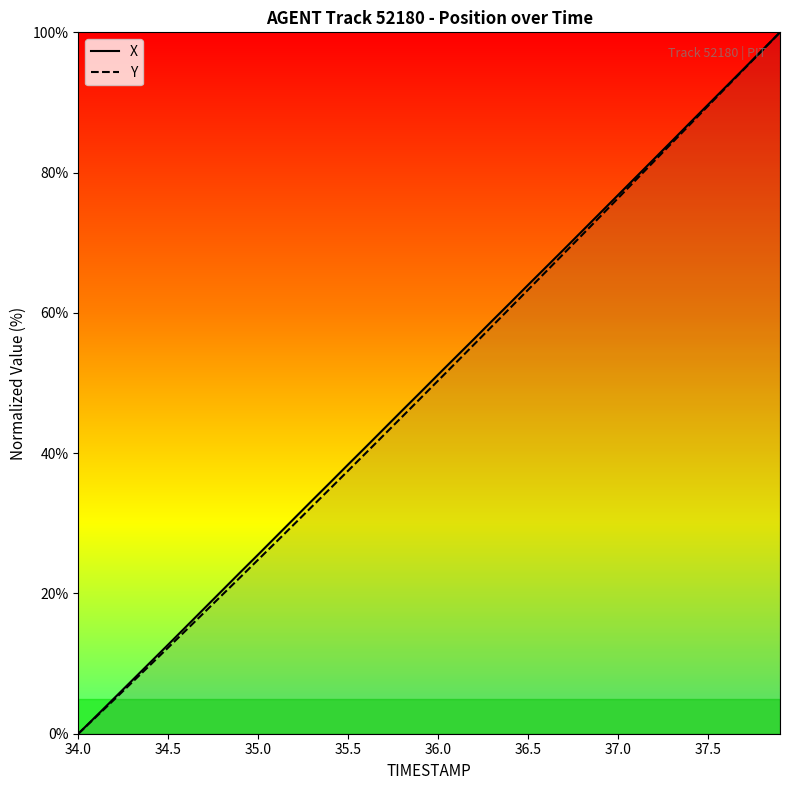

Count the number of categories in the chart.

40